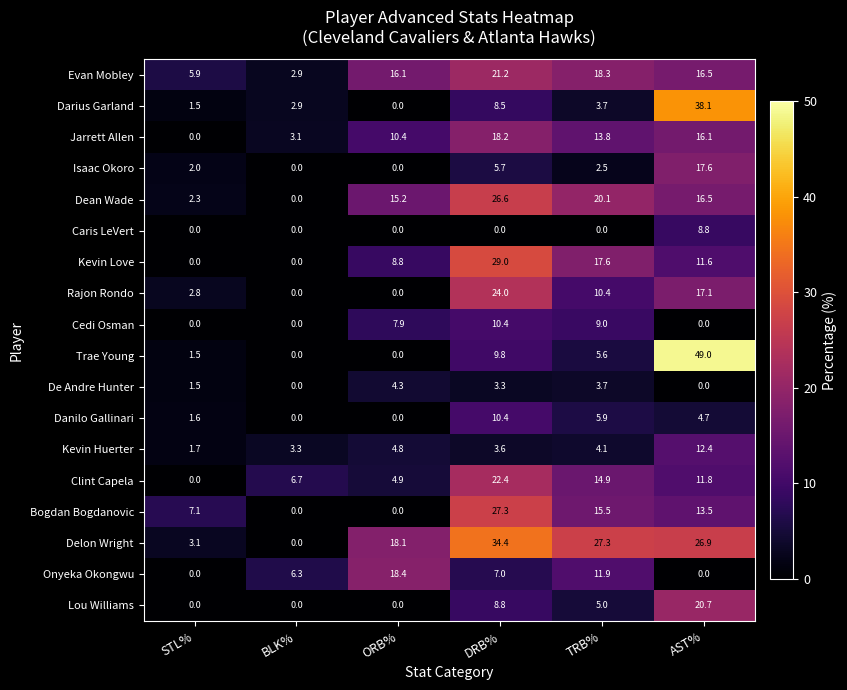

Which series has the largest total across all categories?

Delon Wright